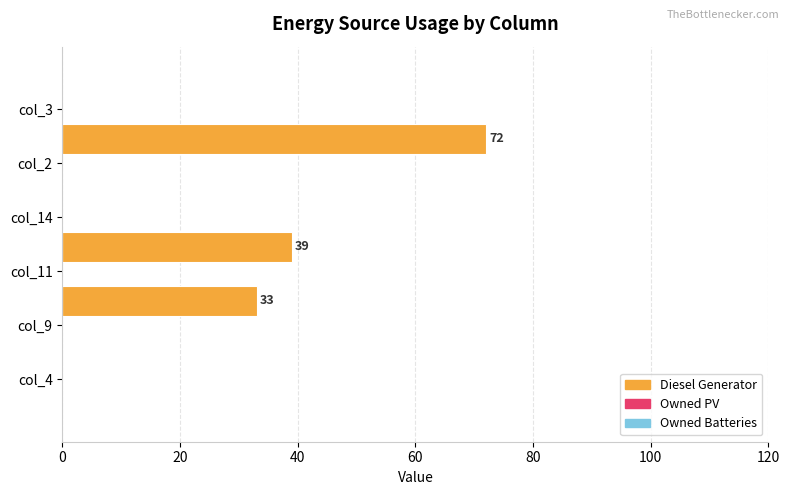

How many data points does each series have?

6